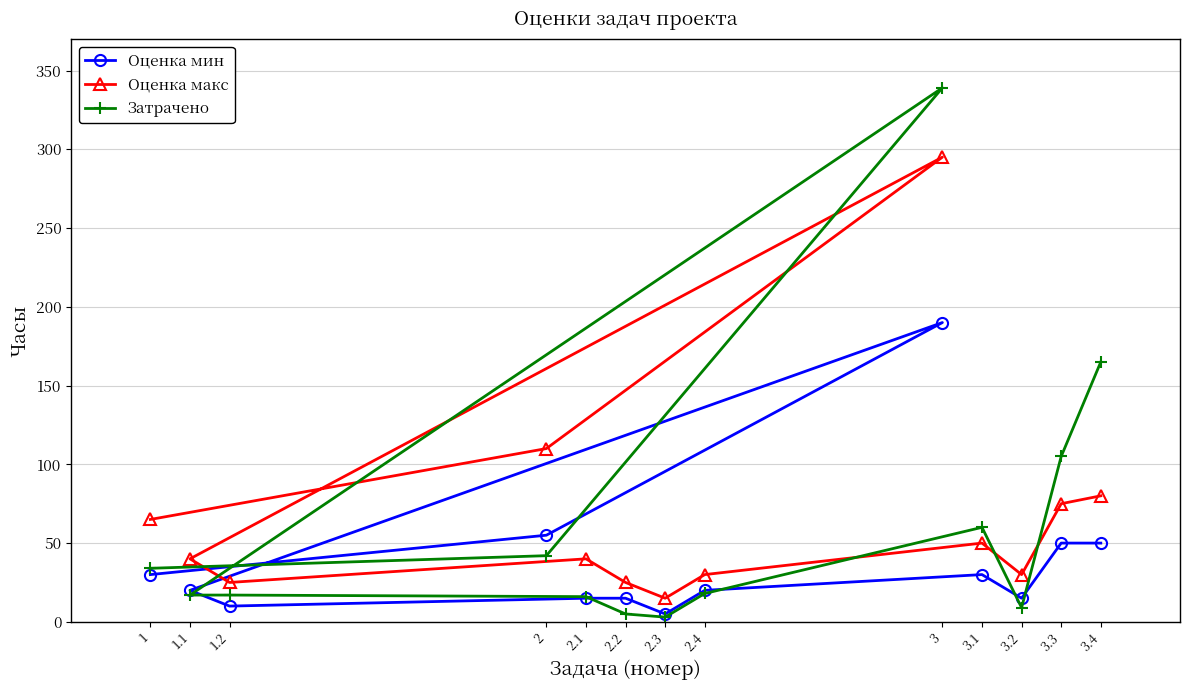

What is the value of the Оценка мин point at the 4th from the left?

55